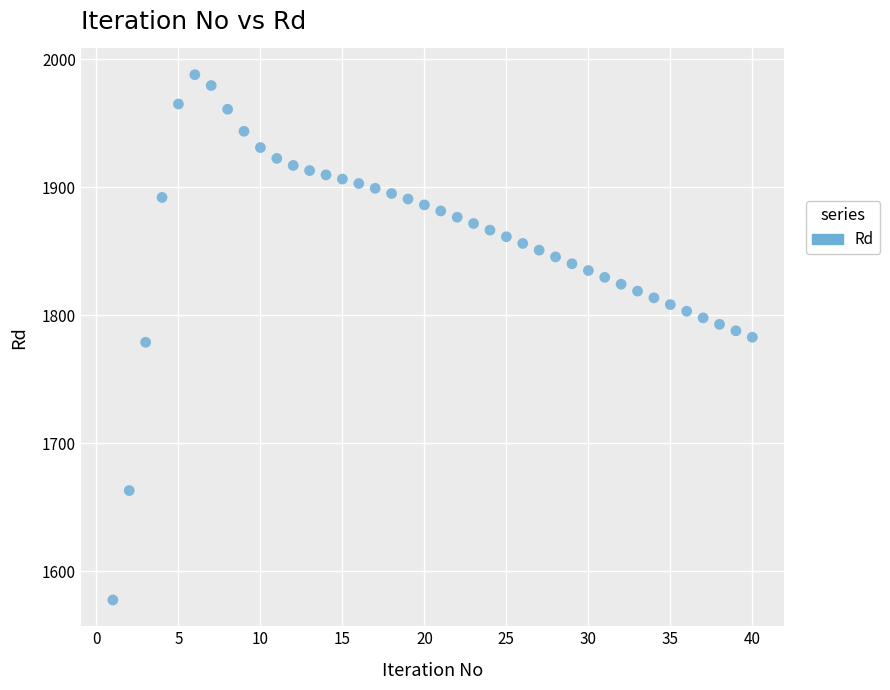

What is the range of Y values (max minus min)?

410.3